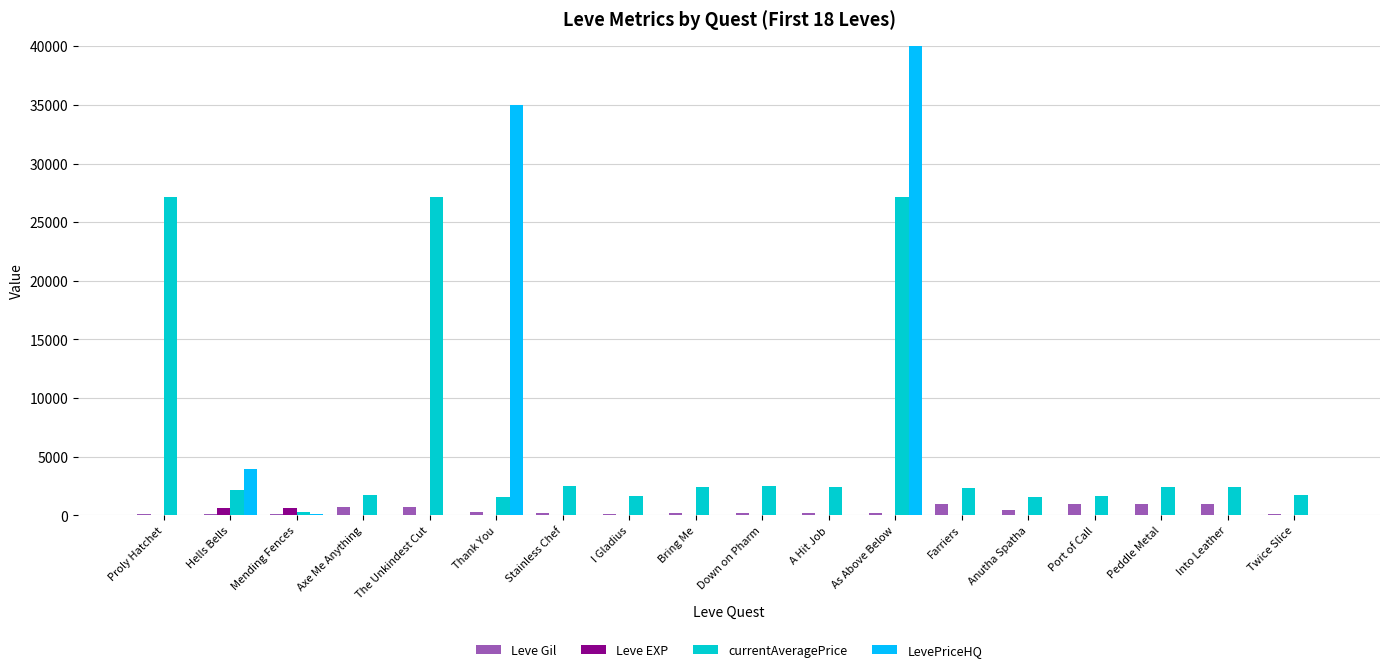

What is the sum of the Leve EXP values at The Unkindest Cut and Proly Hatchet?

2